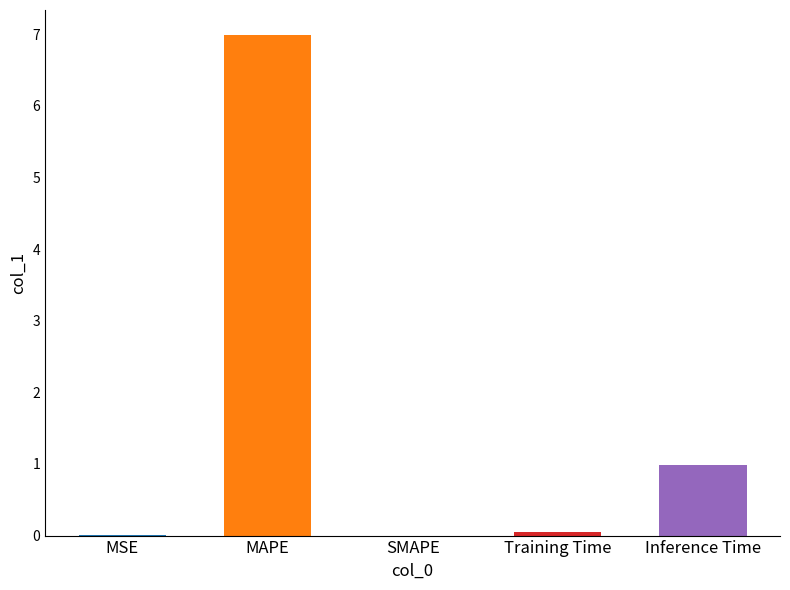

At which label is the value closest to 3?

Inference Time